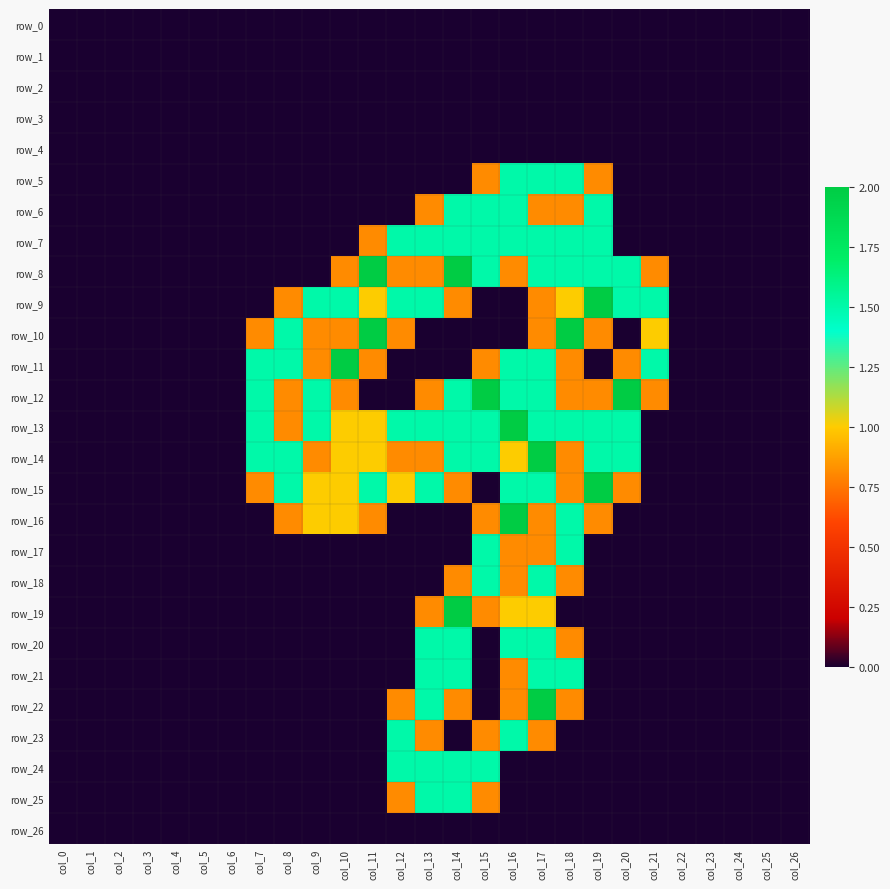

At how many categories does at least one series exceed 1?

15